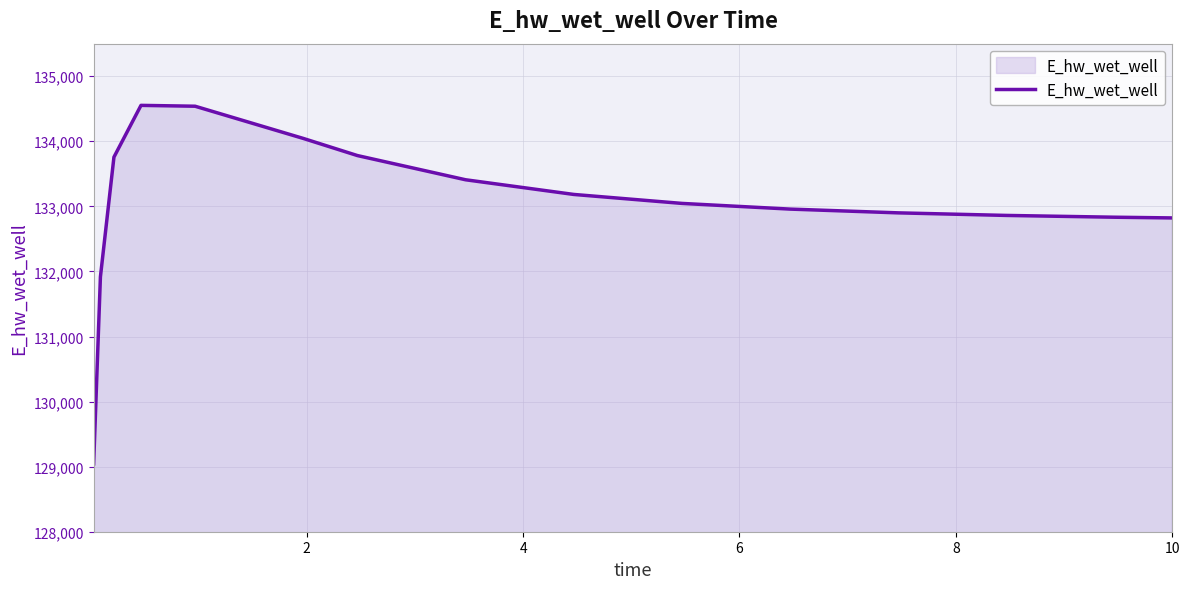

What is the smallest value displayed?

129042.0